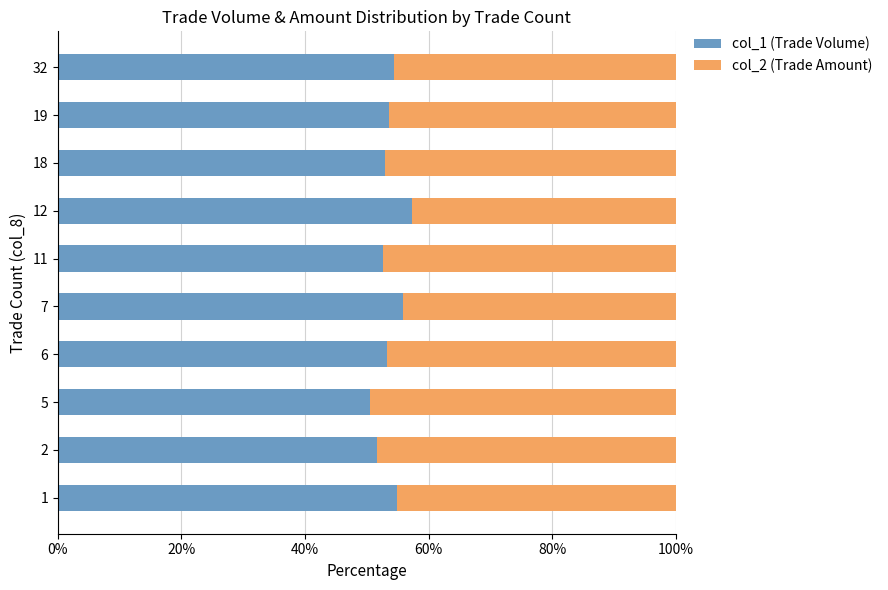

What is the maximum value for col_1 (Trade Volume)?

57.4